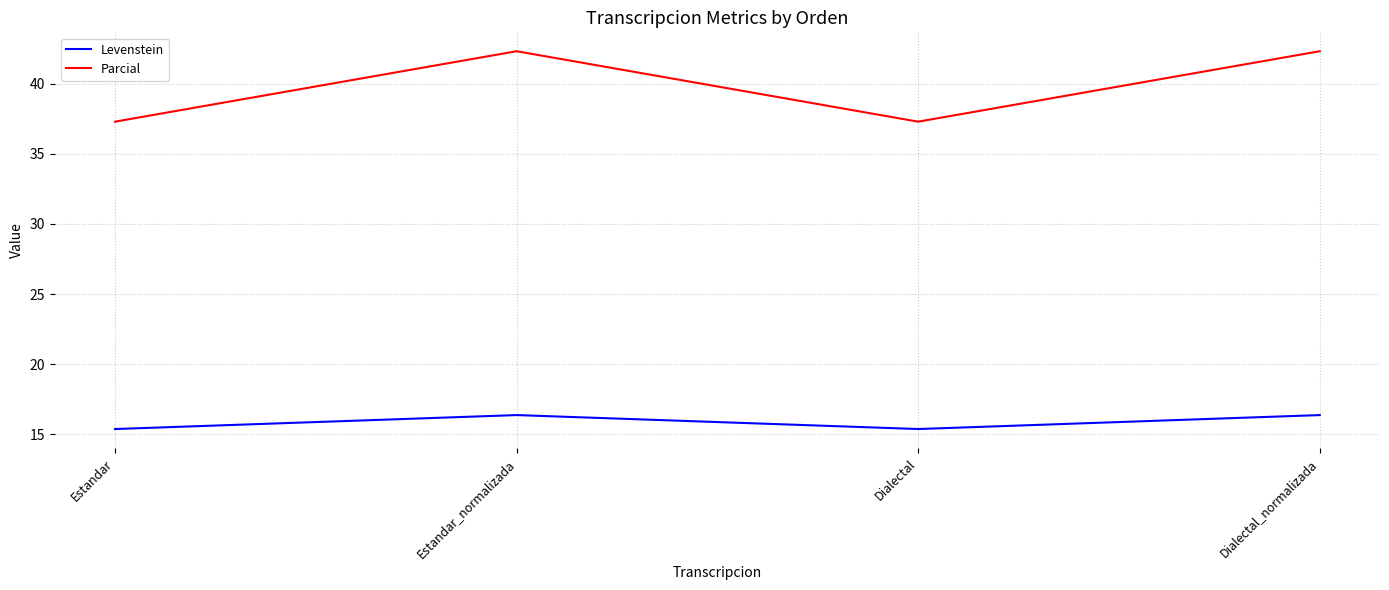

The Levenstein series shows 15.4 at Estandar. True or false?

True